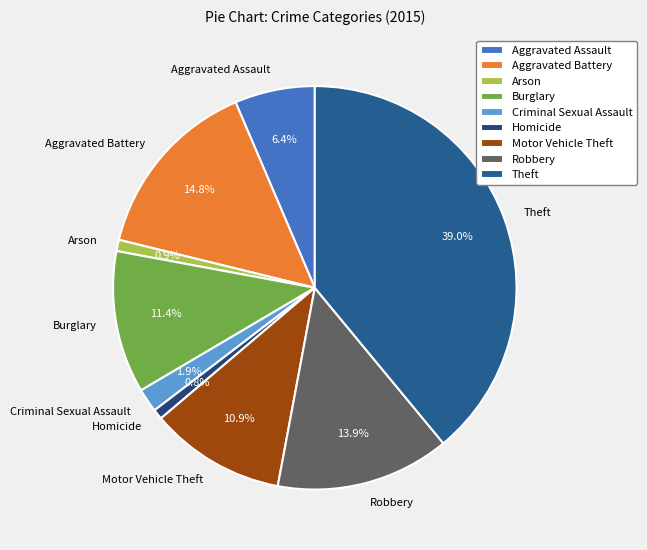

To the nearest percent, what portion does Motor Vehicle Theft represent?

11%